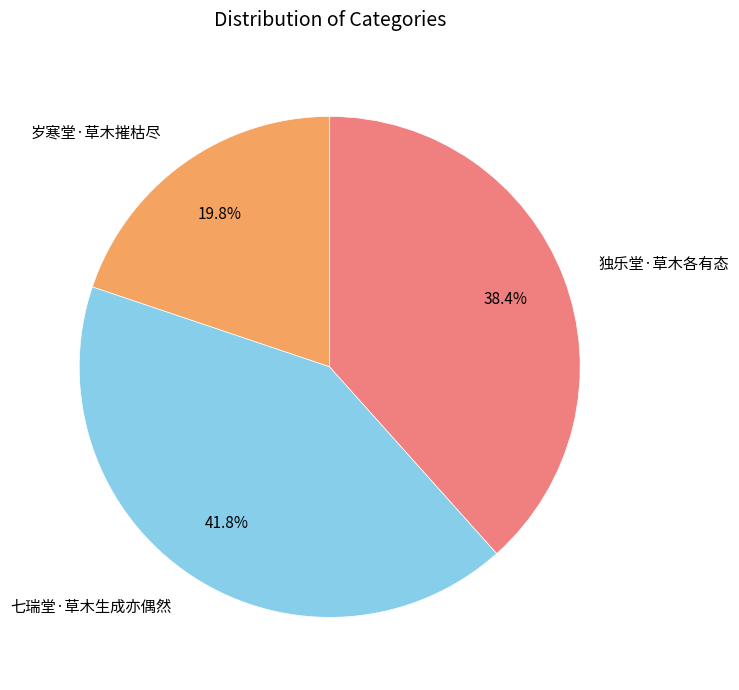

What is the ratio of the value at 七瑞堂·草木生成亦偶然 to the value at 岁寒堂·草木摧枯尽?

2.1